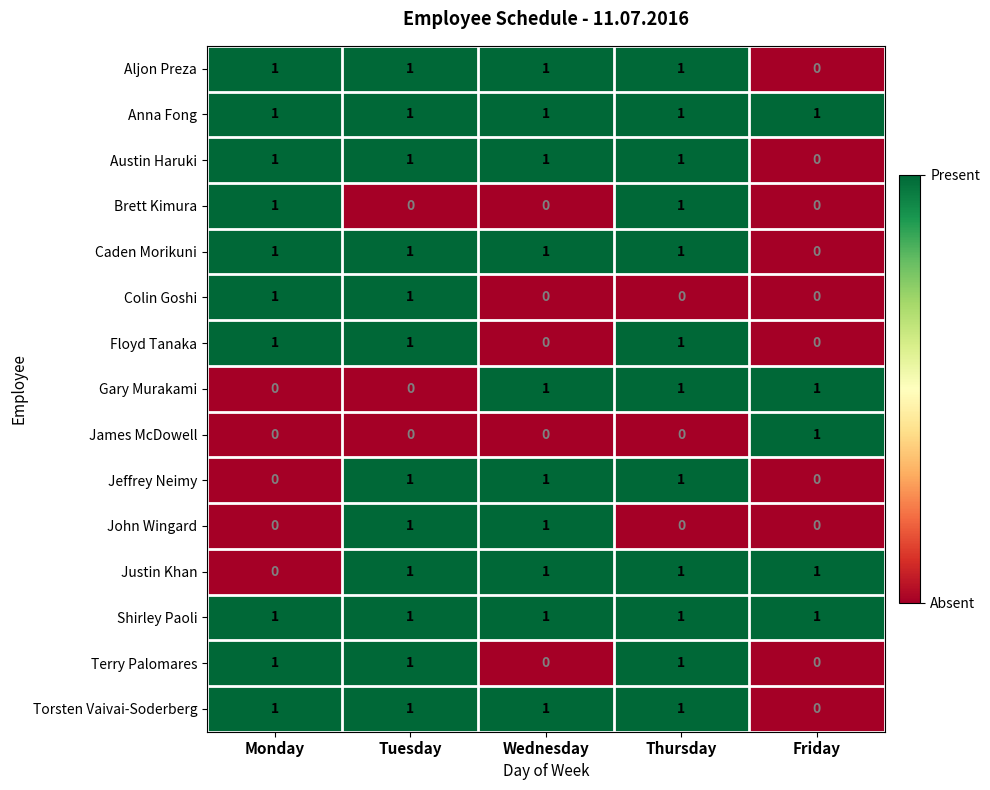

At which label is Justin Khan closest to 0?

Monday